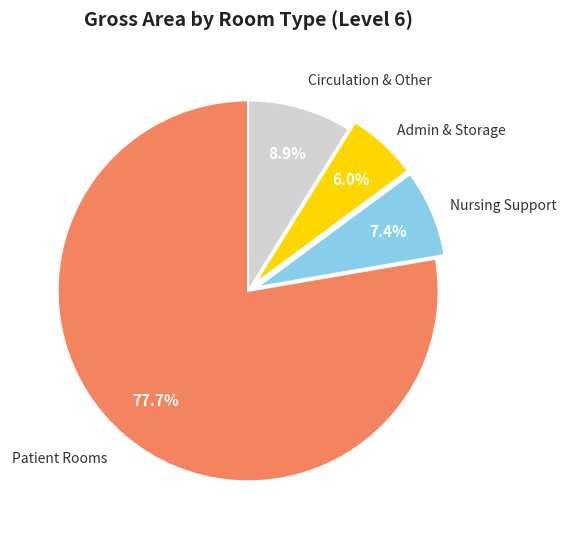

To the nearest percent, what is the difference between the largest and smallest slice percentages?

72%